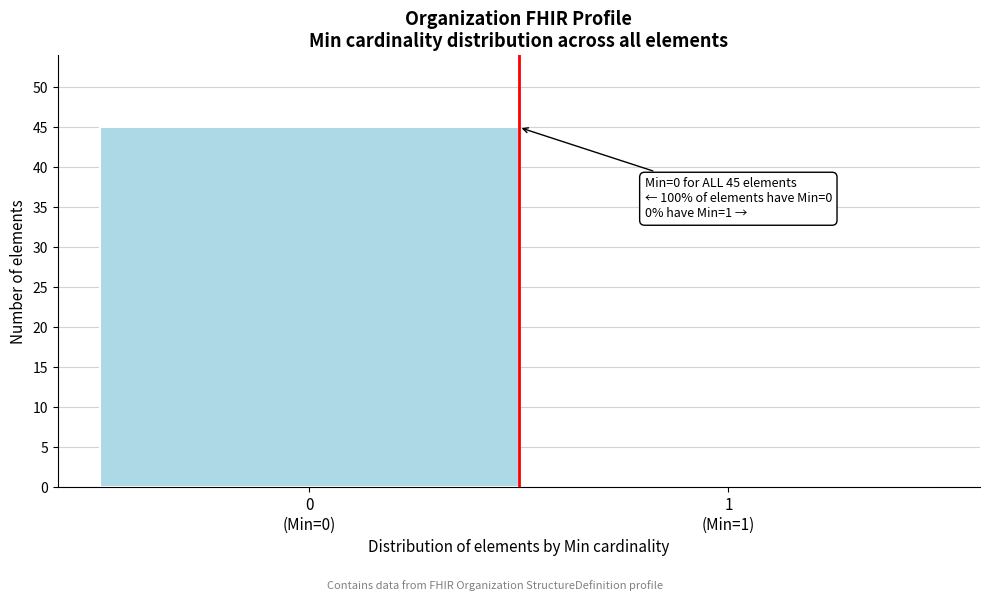

What is the sum of all values?

45